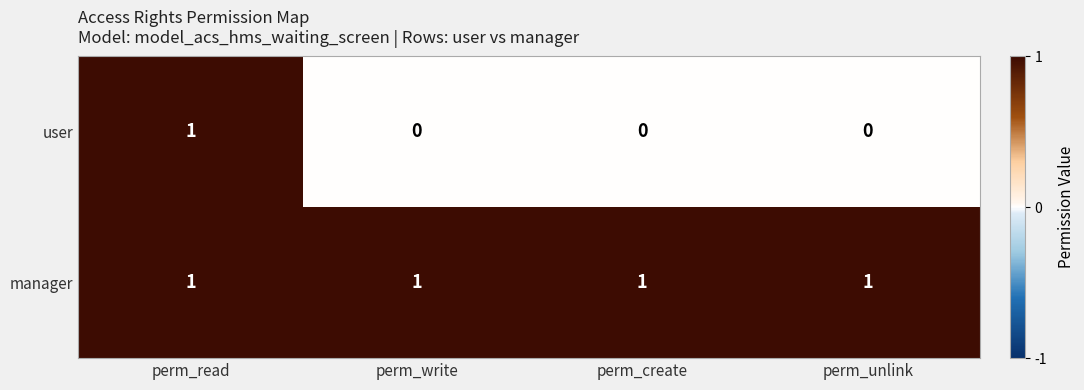

Rank the series at perm_write from lowest to highest value.

user, manager